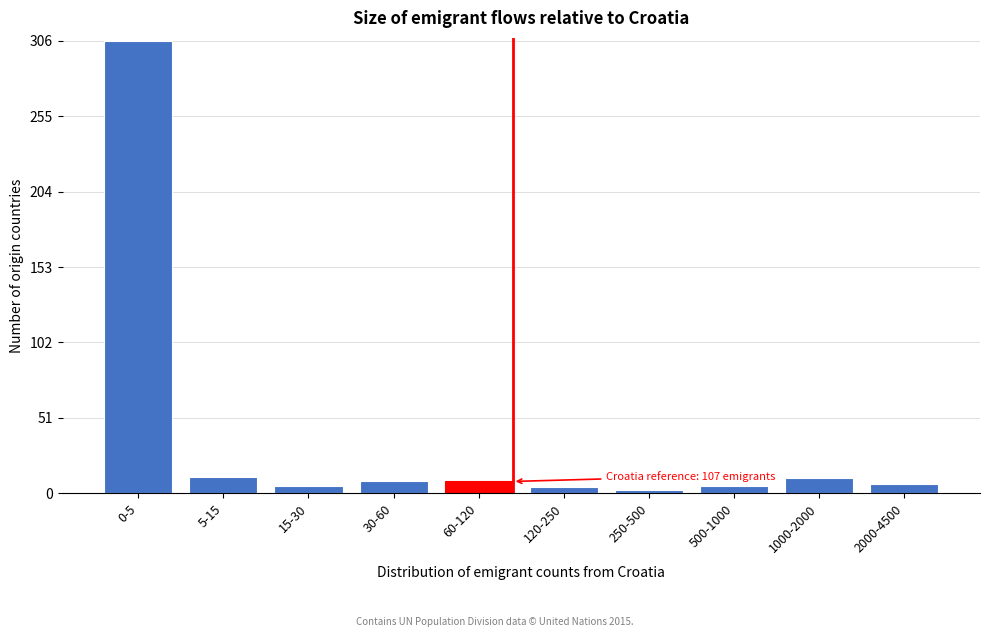

Where is the data nearest to the value 154?

5-15